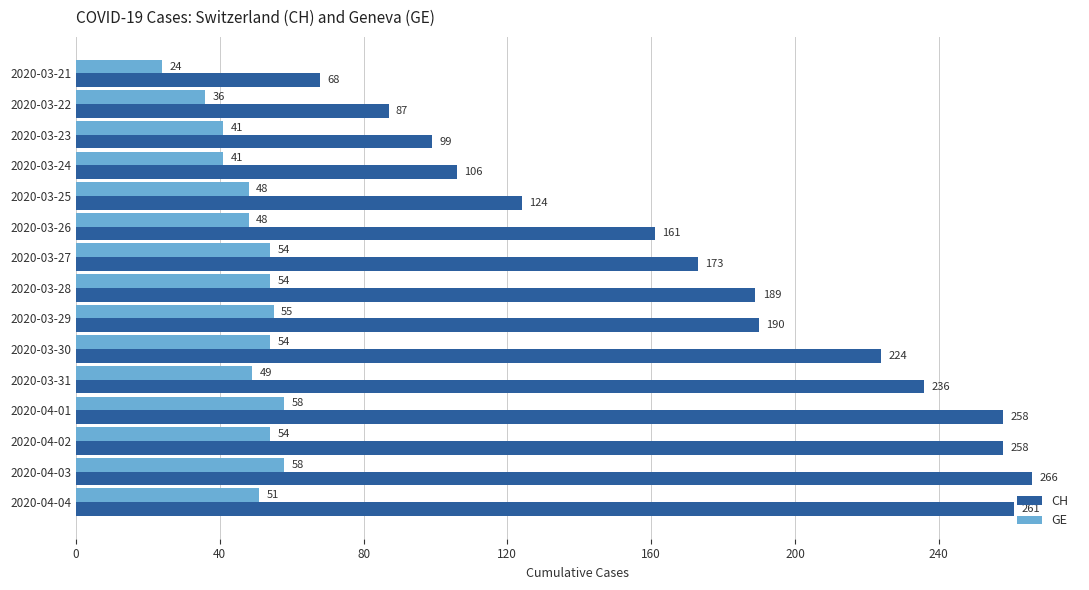

The CH series shows 204 at 2020-03-25. True or false?

False